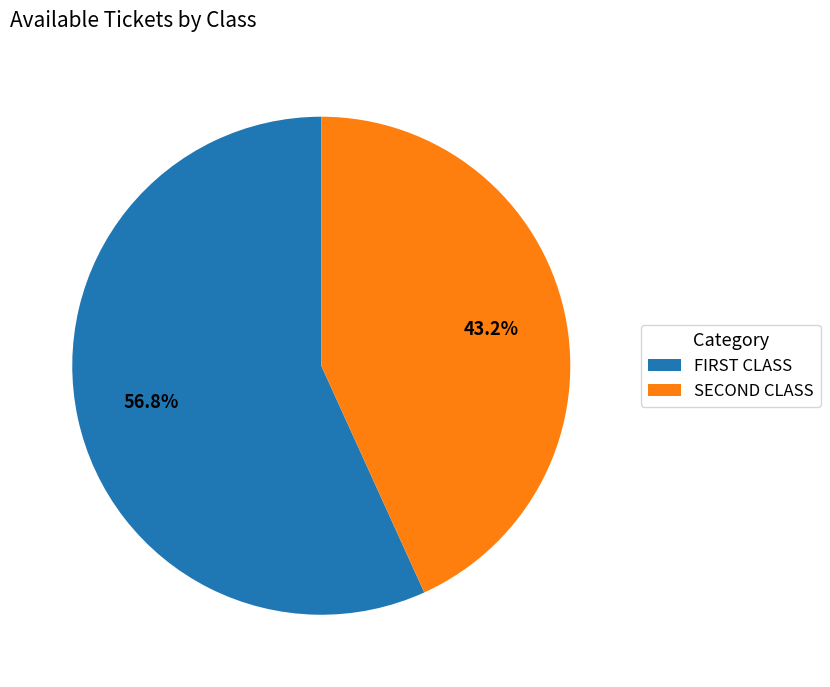

Which category has the smallest portion of the pie?

SECOND CLASS